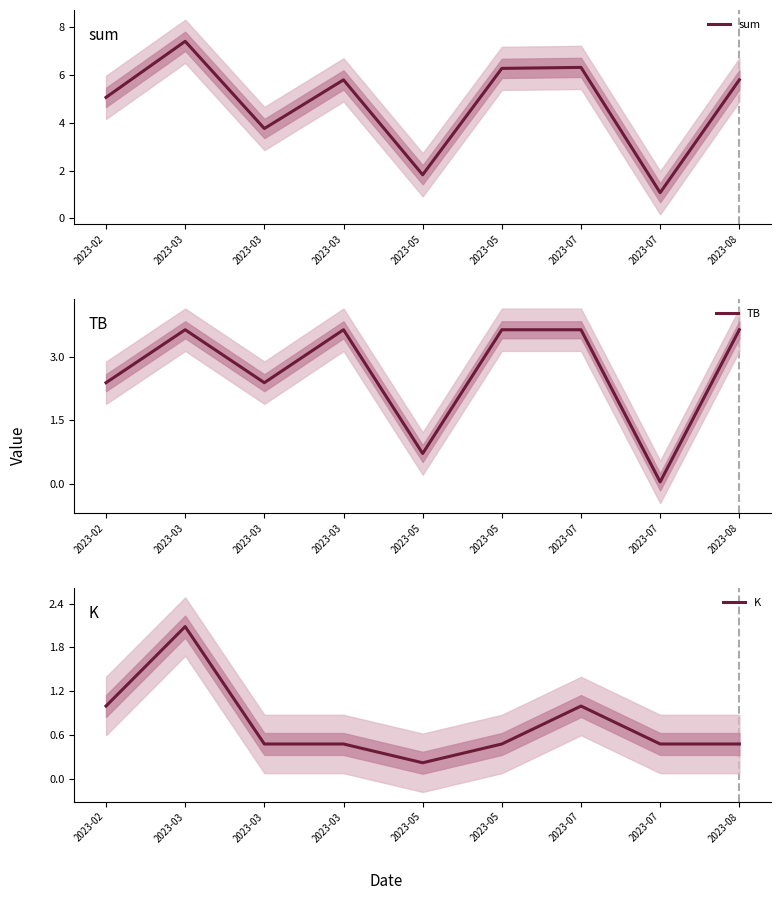

The value of sum at 2023-03 is 3.4. True or false?

False